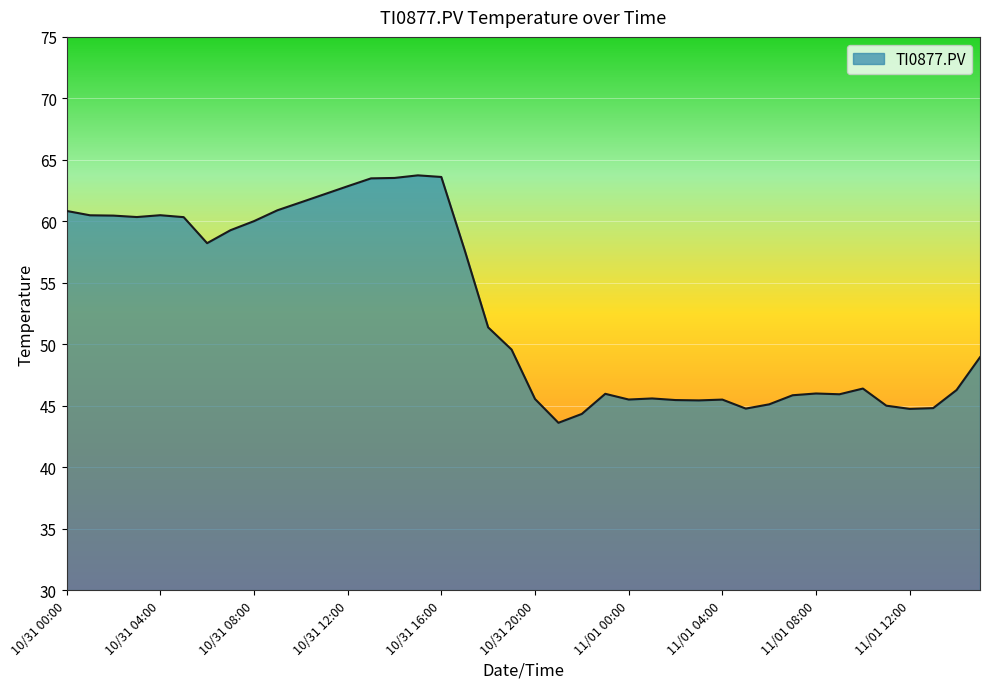

What is the greatest value displayed?

63.7